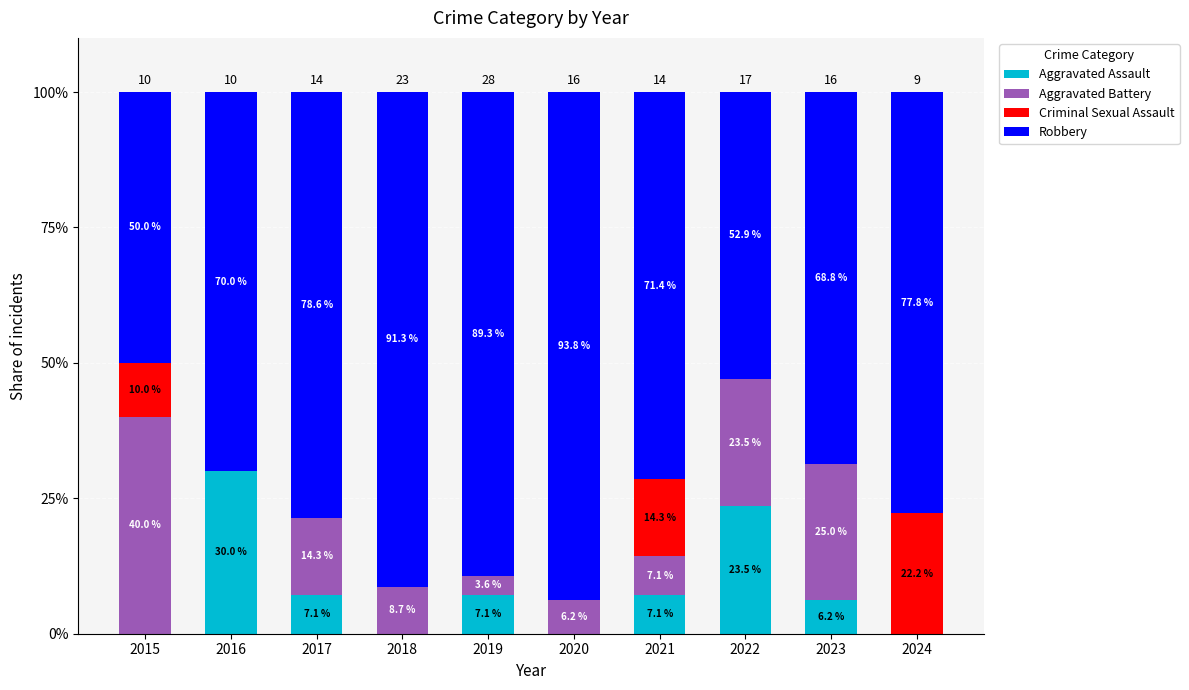

True or false: Criminal Sexual Assault has a value of 0.1 at 2017.

False